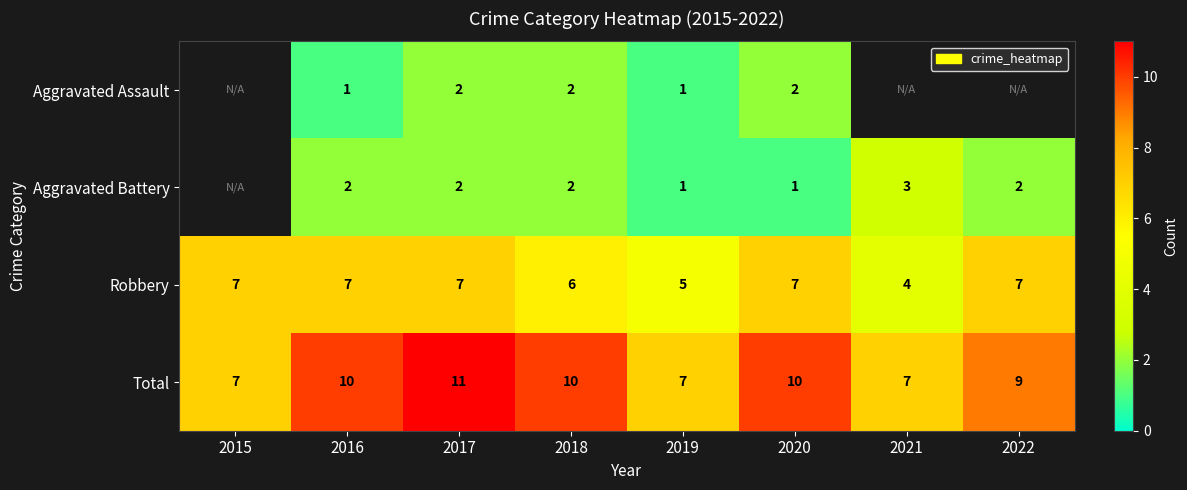

What is the sum of all Robbery values?

50